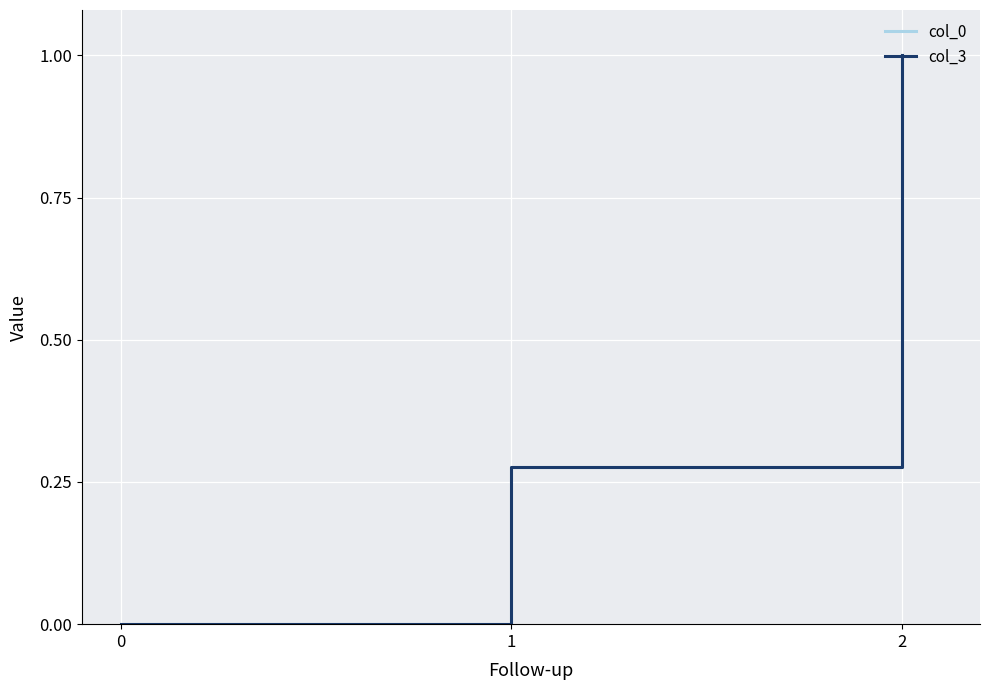

How many values in col_0 are above zero?

2